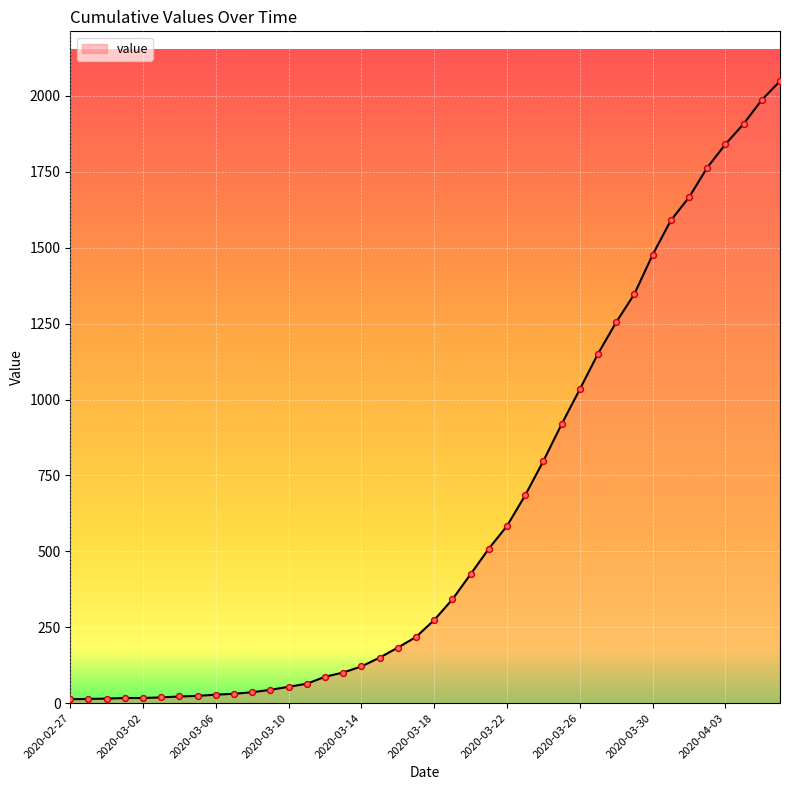

What is the greatest value displayed?

2049